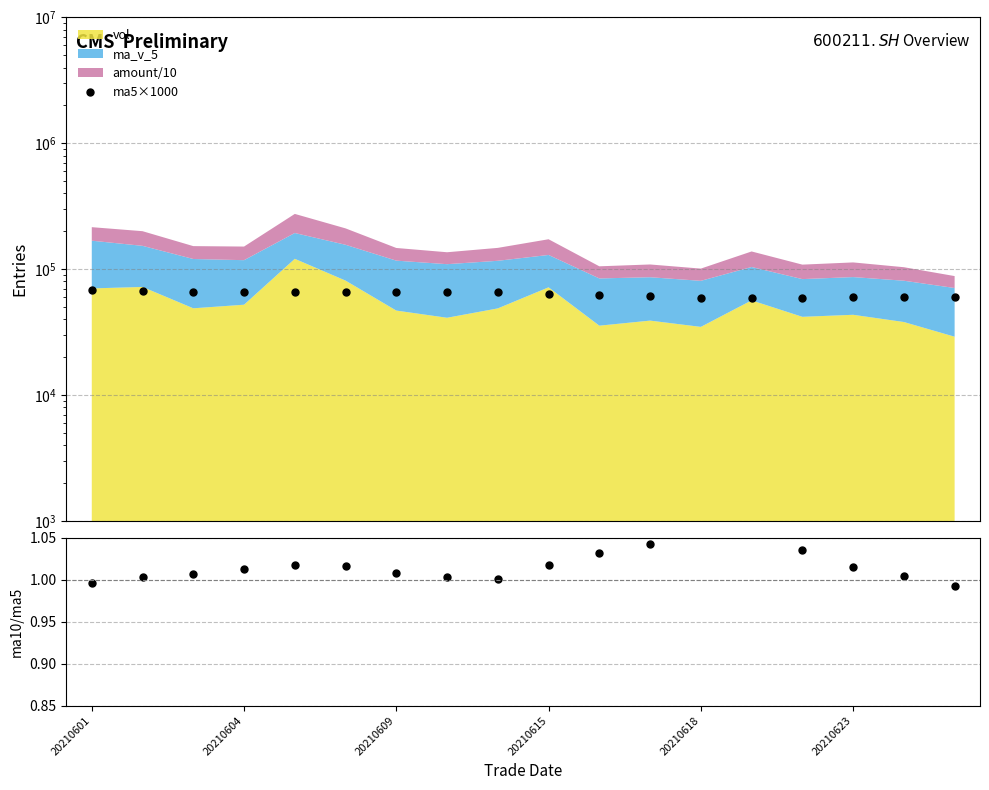

Is it true that ma10/ma5 equals 0.6 at 20210604?

False